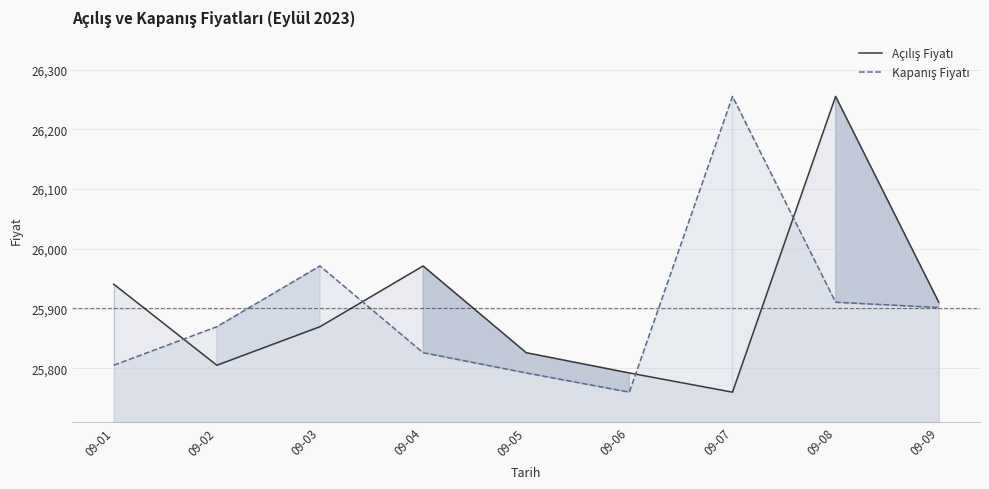

At which category does Açılış Fiyatı reach its first local peak?

09-04